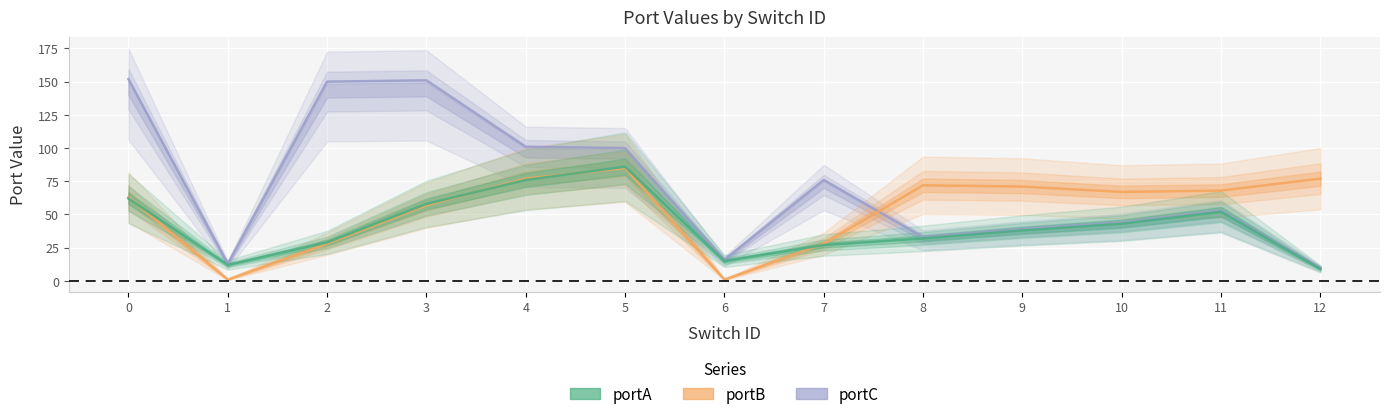

True or false: portB has more than 2 points higher than both neighbors.

False